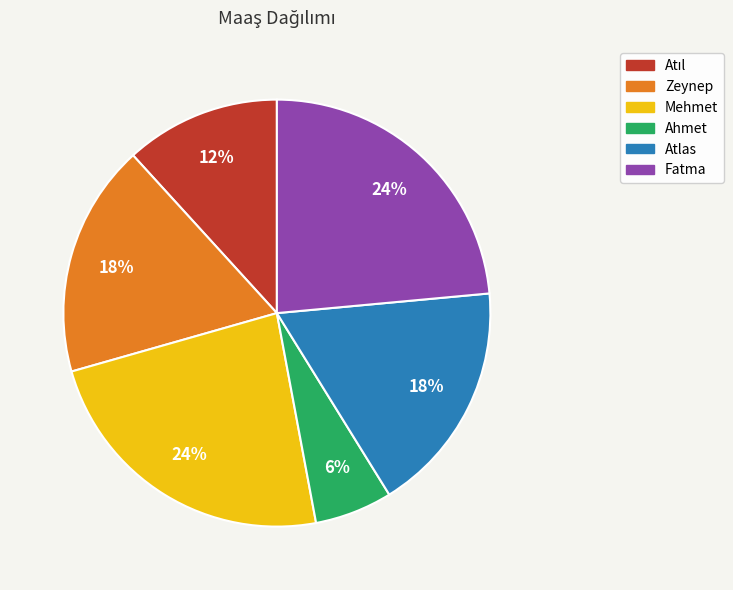

To the nearest percent, what portion does Zeynep represent?

18%